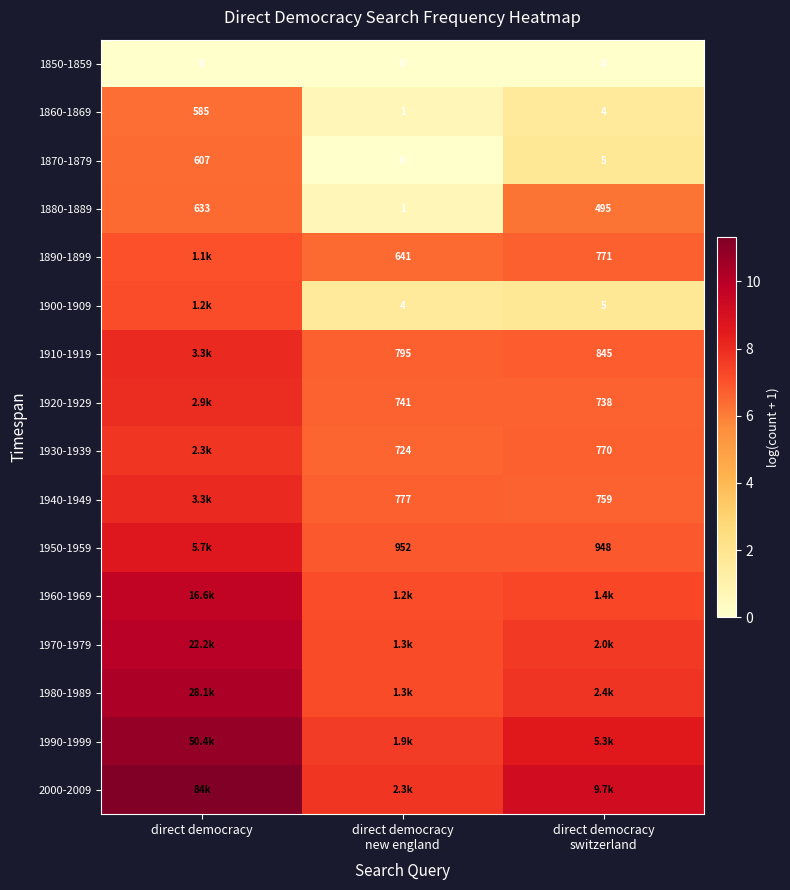

What is the difference between the maximum and minimum values in the 1910-1919 series?

1.4